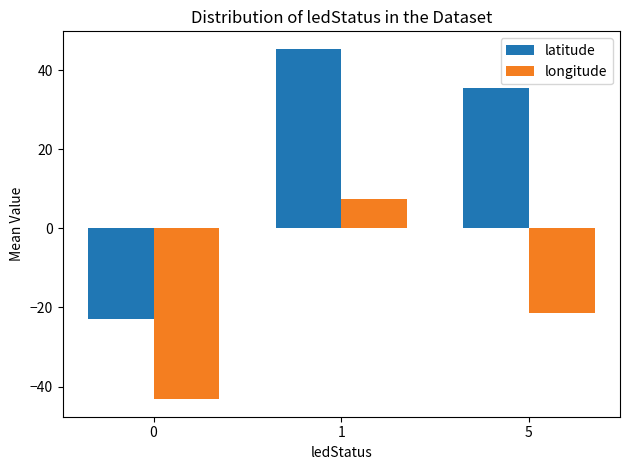

Reading right to left, transcribe all the data shown in this chart.

latitude: 35.4	45.4	-23.0
longitude: -21.4	7.4	-43.2